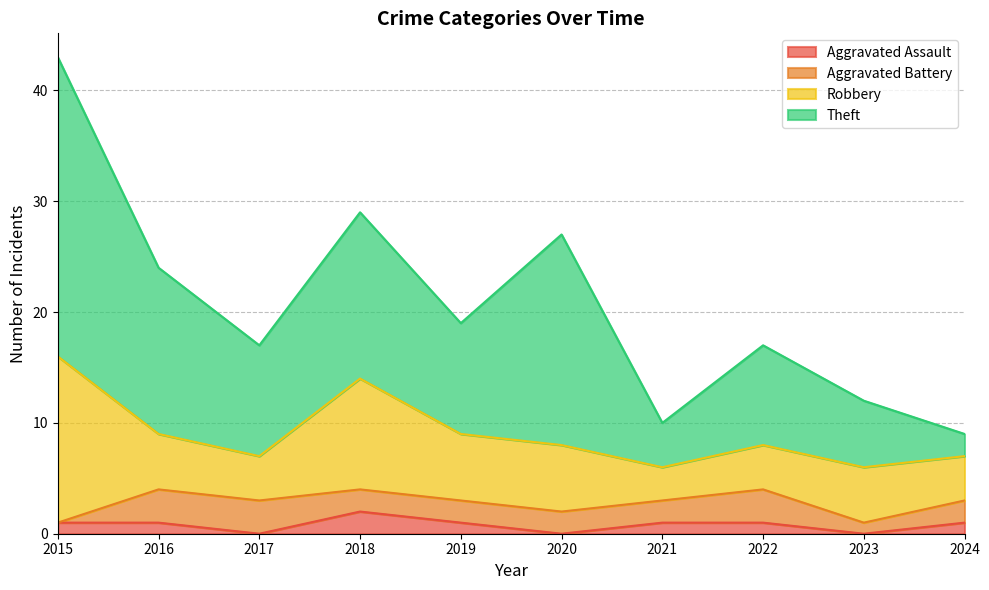

The Aggravated Assault series shows 1 at 2019. True or false?

True